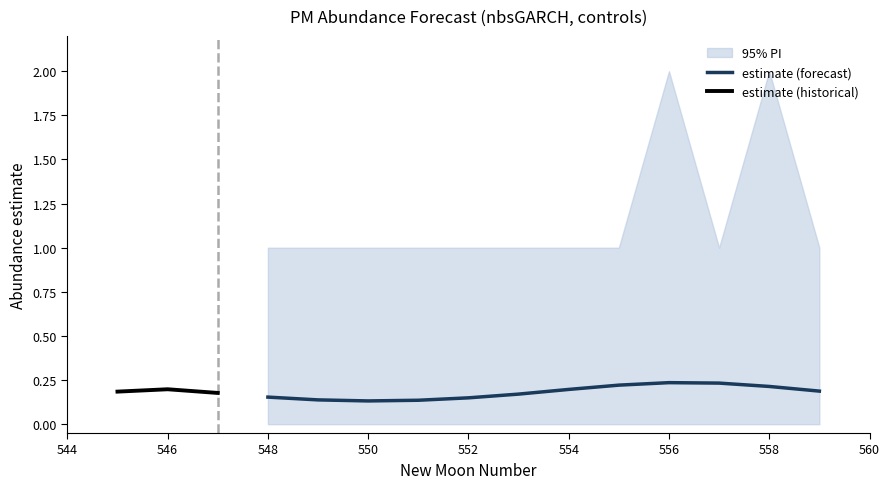

Rank the series by their average value, from lowest to highest.

lower_pi, estimate, upper_pi